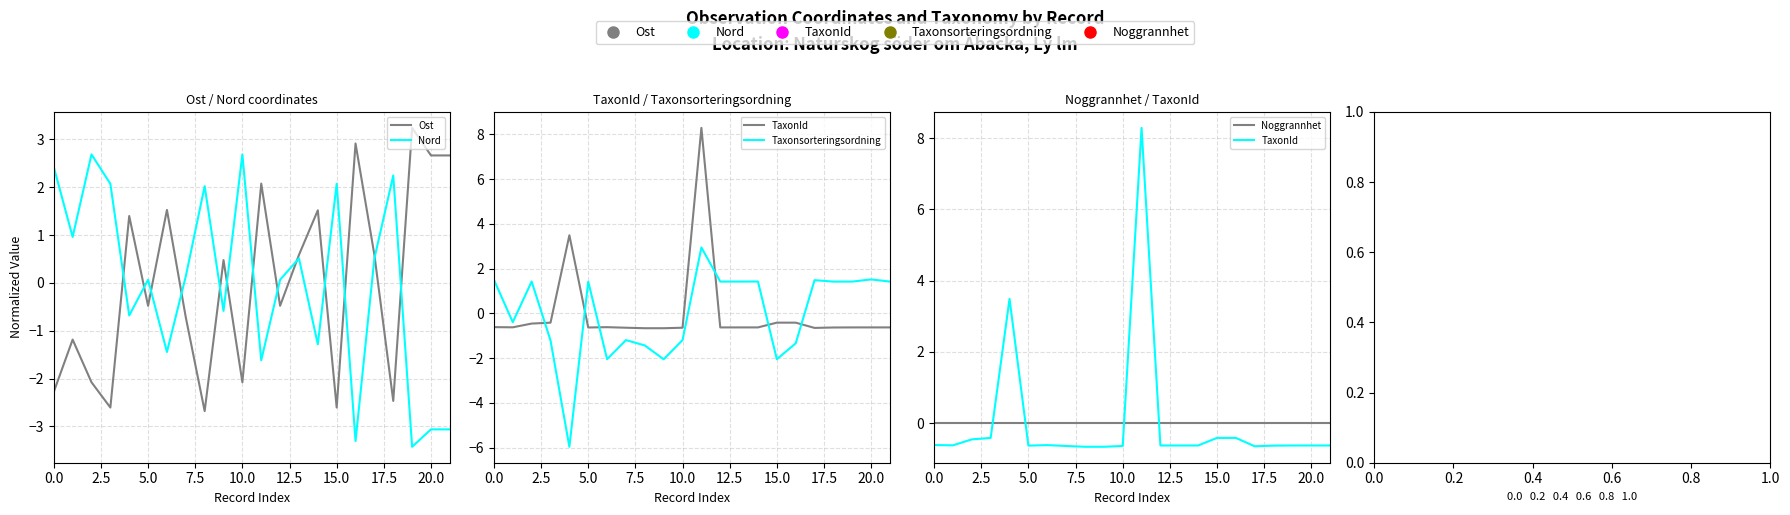

Does the chart display data point markers on the line(s)?

No